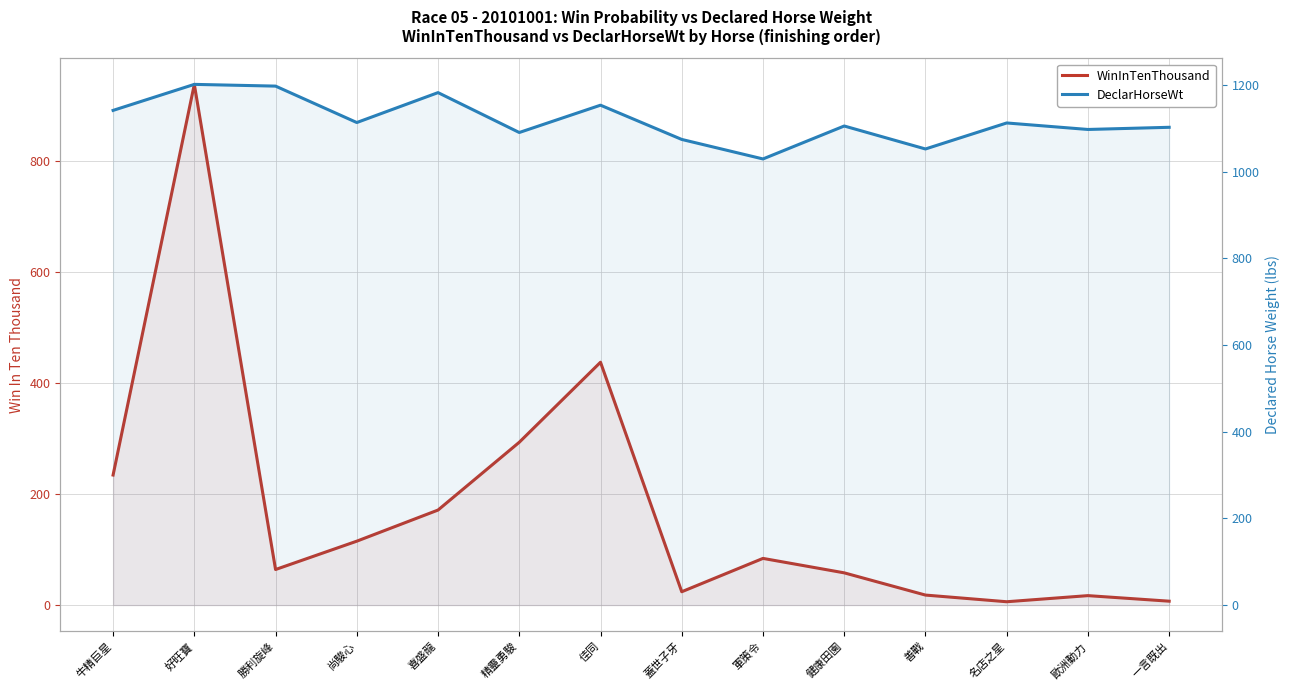

At how many categories does at least one series exceed 1059?

12